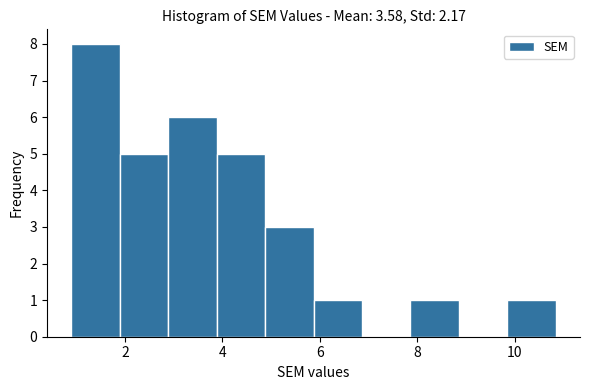

Reading left to right, transcribe this chart: for each bar, give the range it covers on the x-axis and its height. Neither the bar edges nor the heights are printed on the chart, so give them approximately, as read against the axes.

0.8 to 1.8: 8
1.8 to 2.8: 5
2.8 to 3.8: 6
3.8 to 4.8: 5
4.8 to 5.8: 3
5.8 to 6.8: 1
6.8 to 7.8: 0
7.8 to 8.8: 1
8.8 to 9.8: 0
9.8 to 10.8: 1